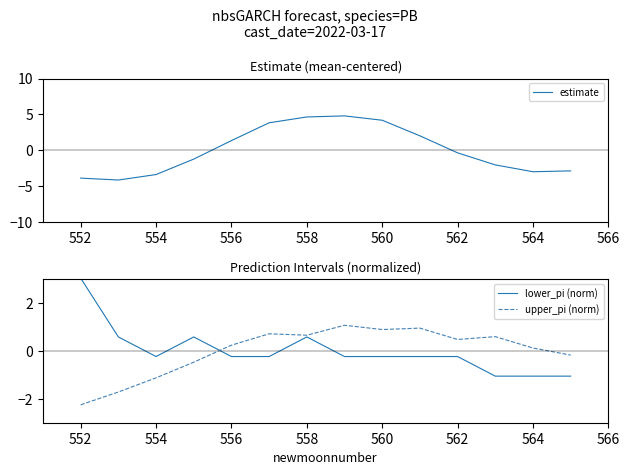

Reading left to right, list all the values displayed in this chart.

estimate: -3.9	-4.1	-3.4	-1.2	1.4	3.8	4.6	4.8	4.2	2.0	-0.4	-2.0	-3.0	-2.9
lower_pi (norm): 3.0	0.6	-0.2	0.6	-0.2	-0.2	0.6	-0.2	-0.2	-0.2	-0.2	-1.1	-1.1	-1.1
upper_pi (norm): -2.3	-1.7	-1.1	-0.5	0.2	0.7	0.7	1.1	0.9	1.0	0.5	0.6	0.1	-0.2